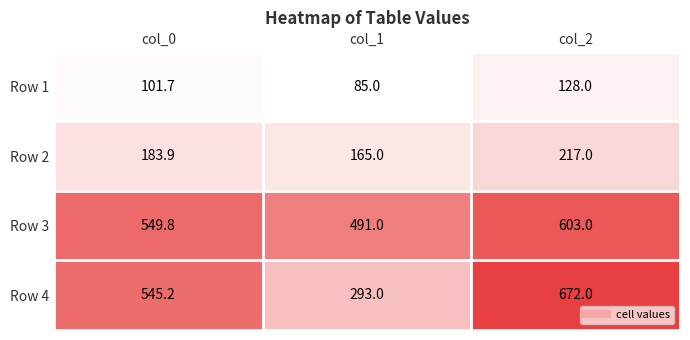

Reading right to left, list all the values displayed in this chart.

Row 1: col_2=128.0	col_1=85.0	col_0=101.7
Row 2: col_2=217.0	col_1=165.0	col_0=183.9
Row 3: col_2=603.0	col_1=491.0	col_0=549.8
Row 4: col_2=672.0	col_1=293.0	col_0=545.2